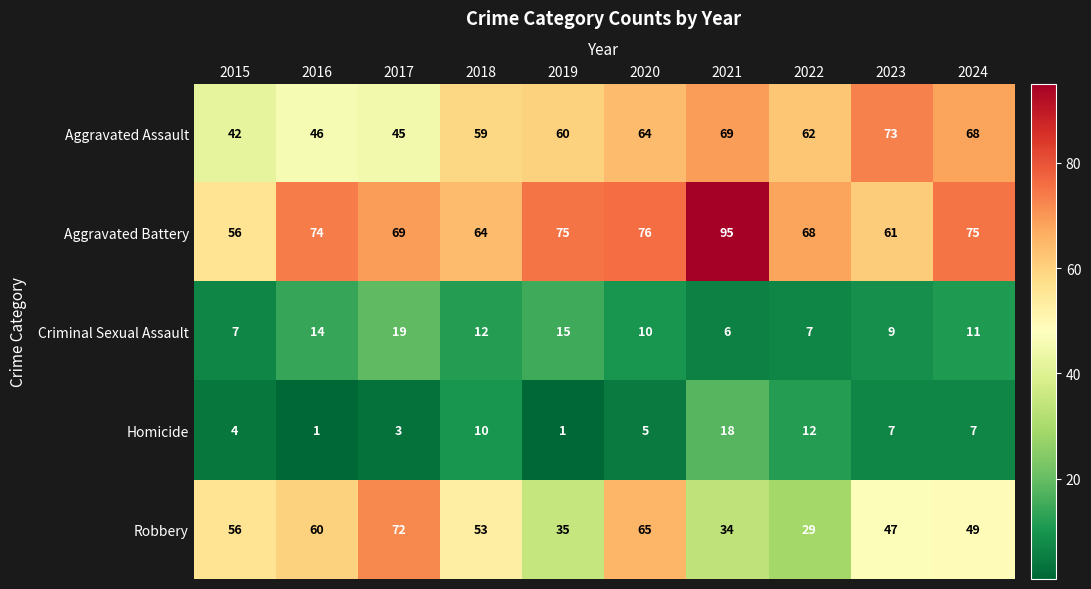

Which series has the largest range (max minus min)?

Robbery